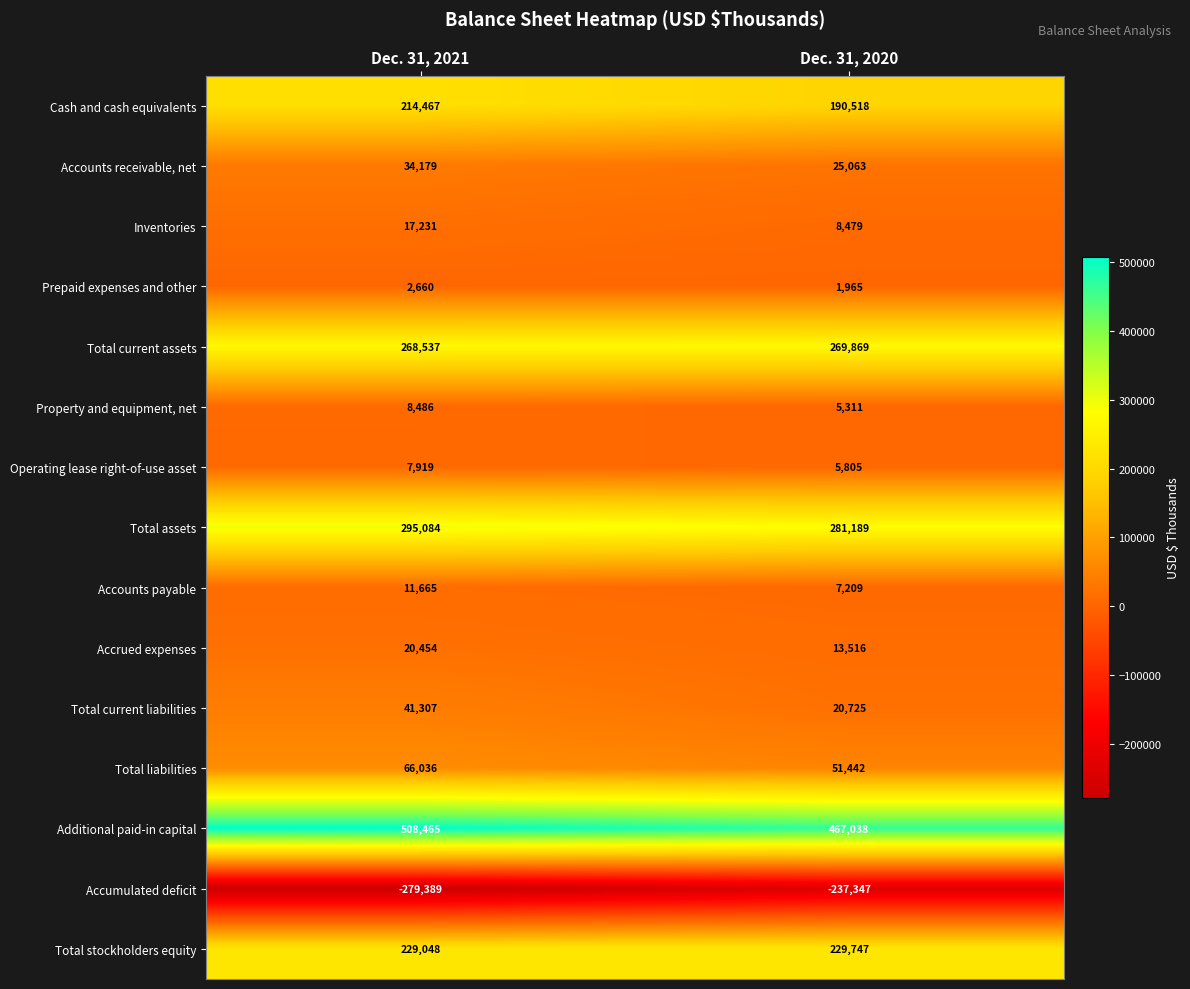

How many series are shown in this chart?

15